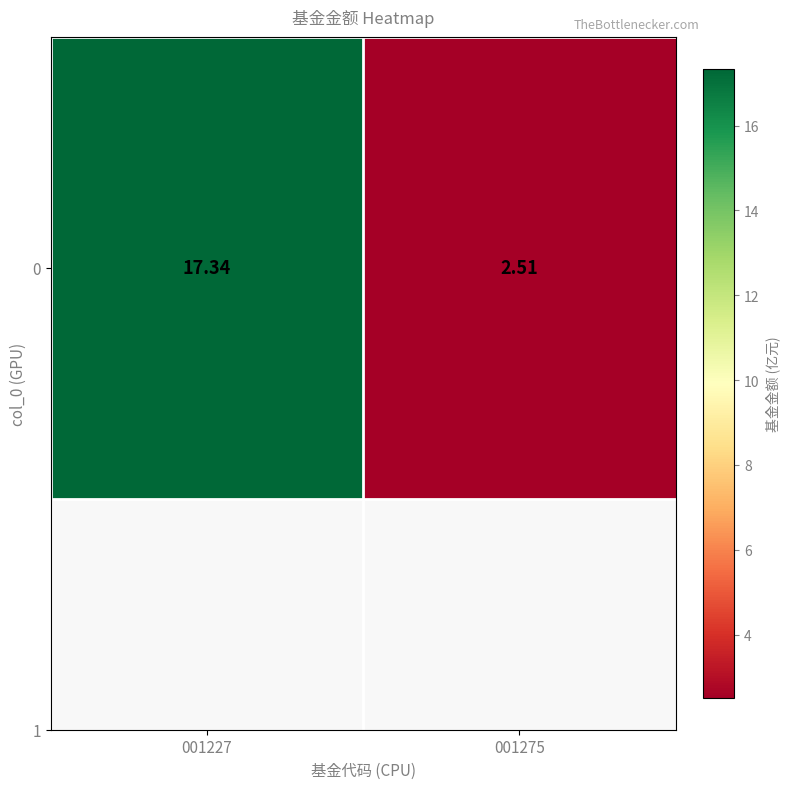

Which has a higher value, 001227 or 001275?

001227